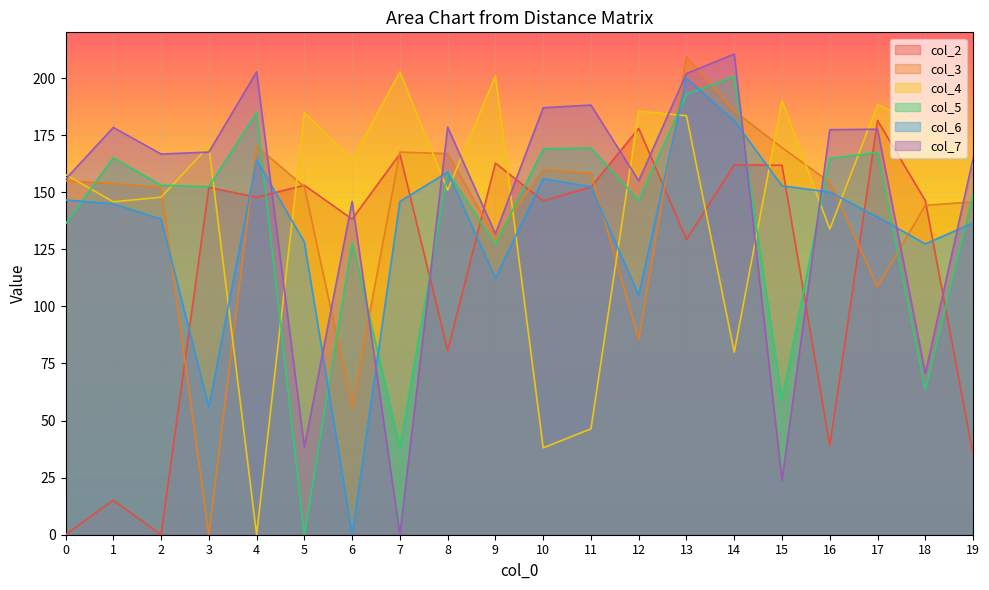

Which series has the widest spread of values?

col_7